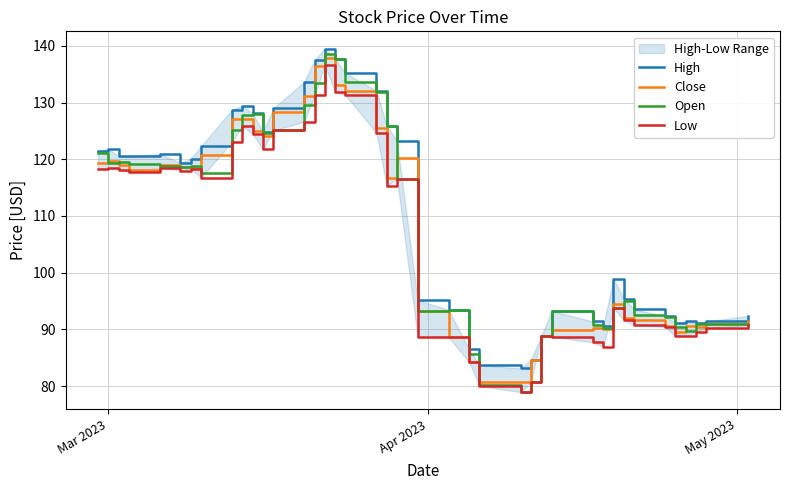

True or false: Open and Low cross at least once.

False